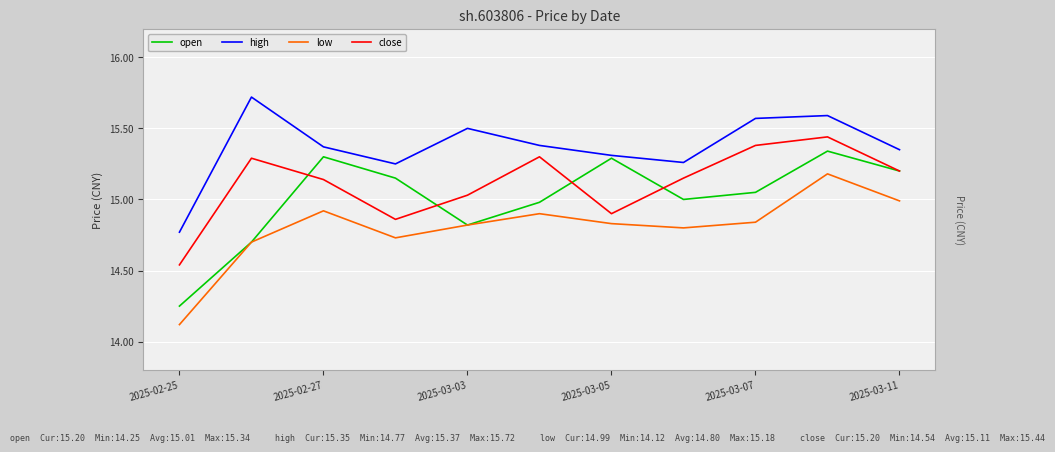

True or false: close and high intersect in this chart.

False